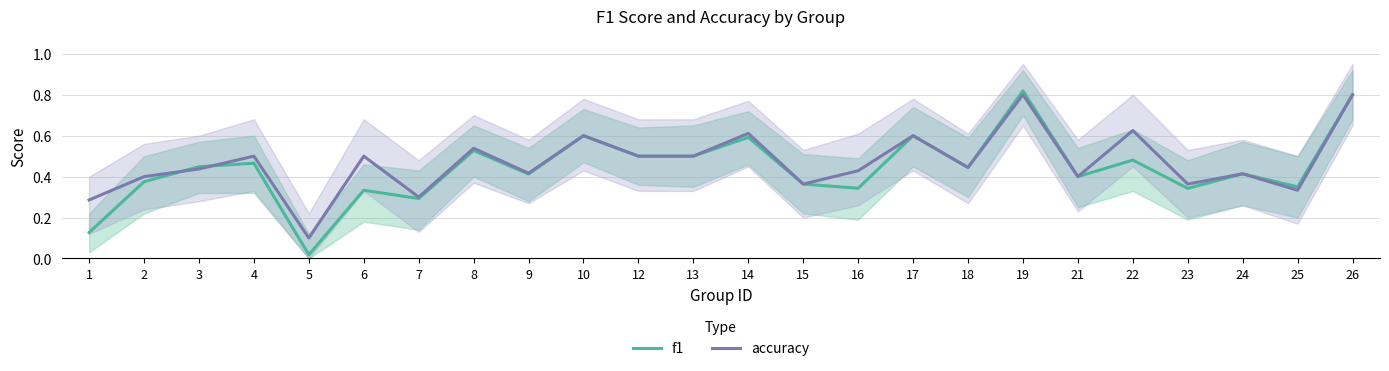

What value does the f1 series have at 2?

0.4